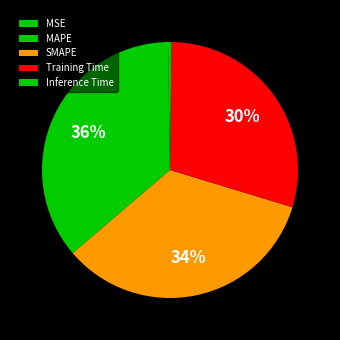

To the nearest percent, what is the combined percentage of Training Time and SMAPE?

64%